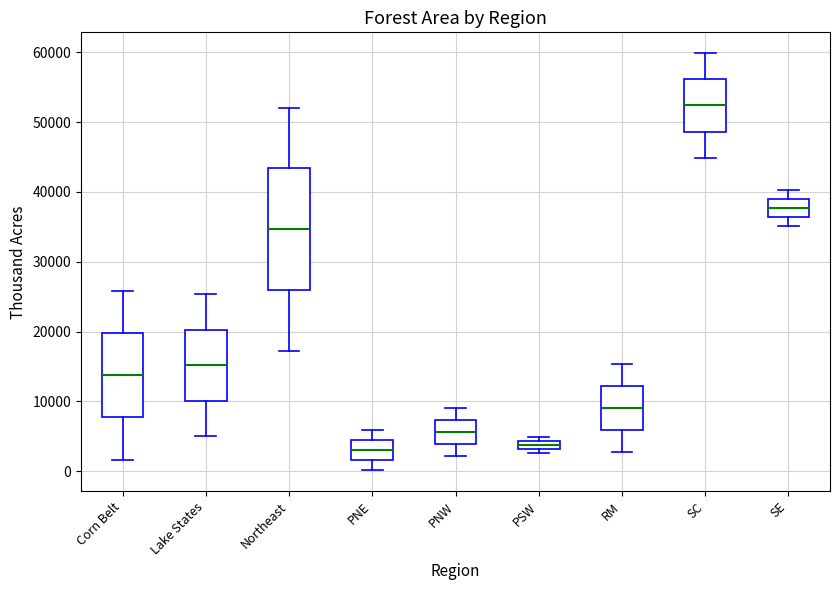

Which box's median line is the highest?

SC